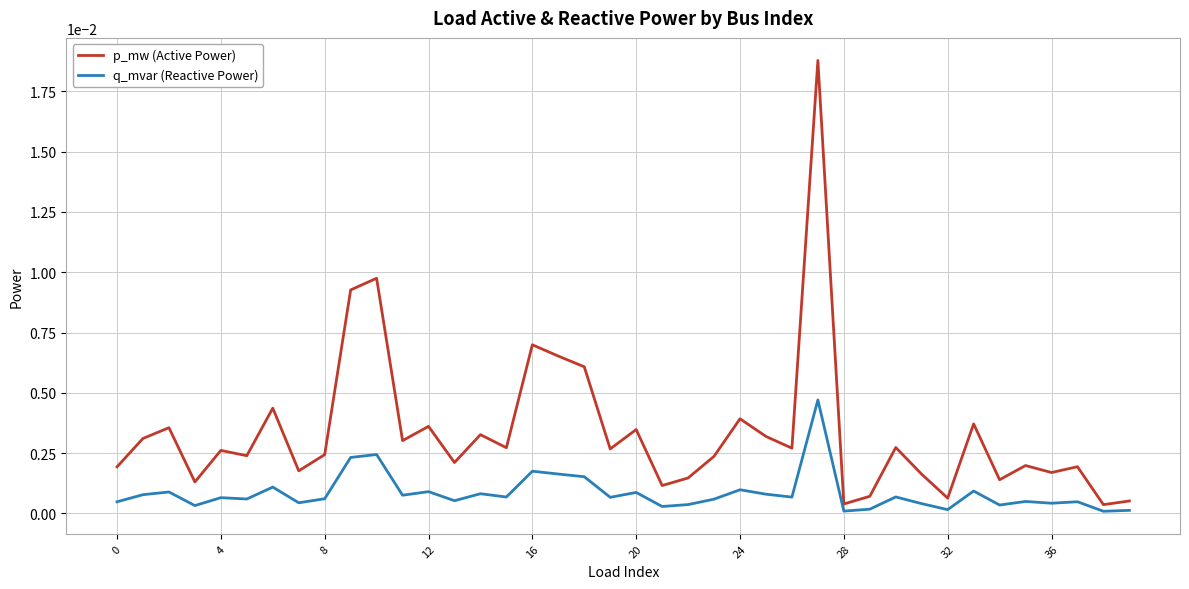

Which series has the widest spread of values?

p_mw (Active Power)